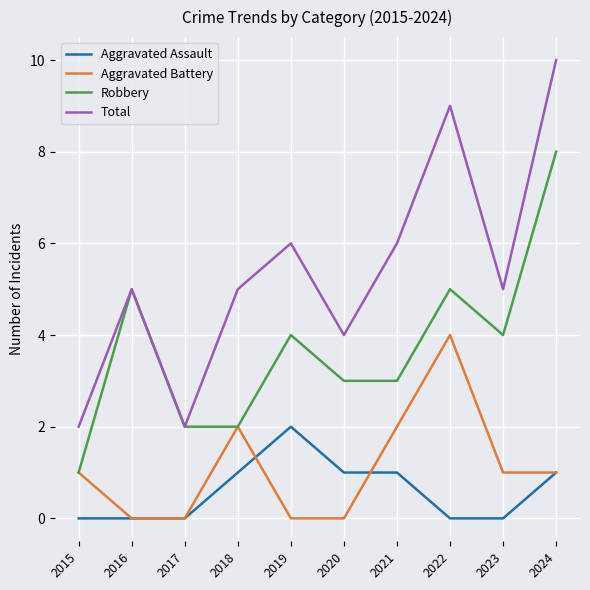

At which category is the sum across all series the highest?

2024